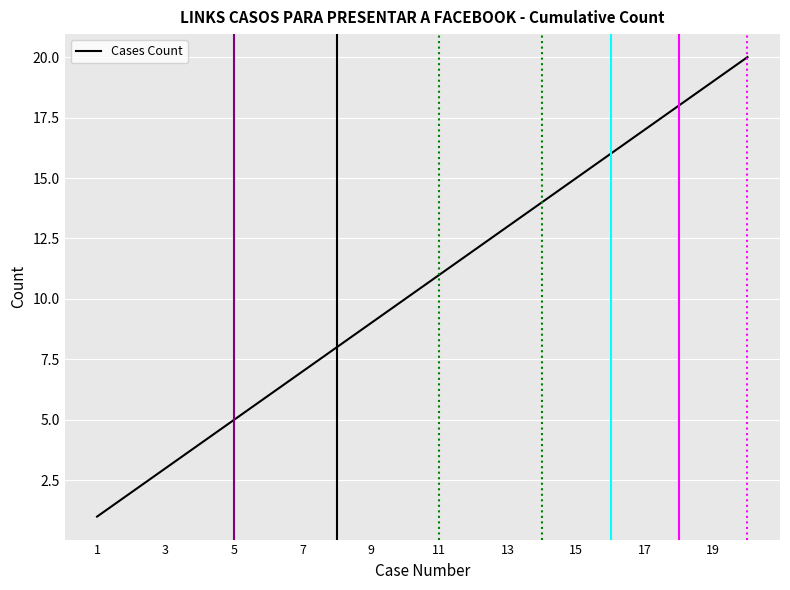

What is the sum of all values?

210